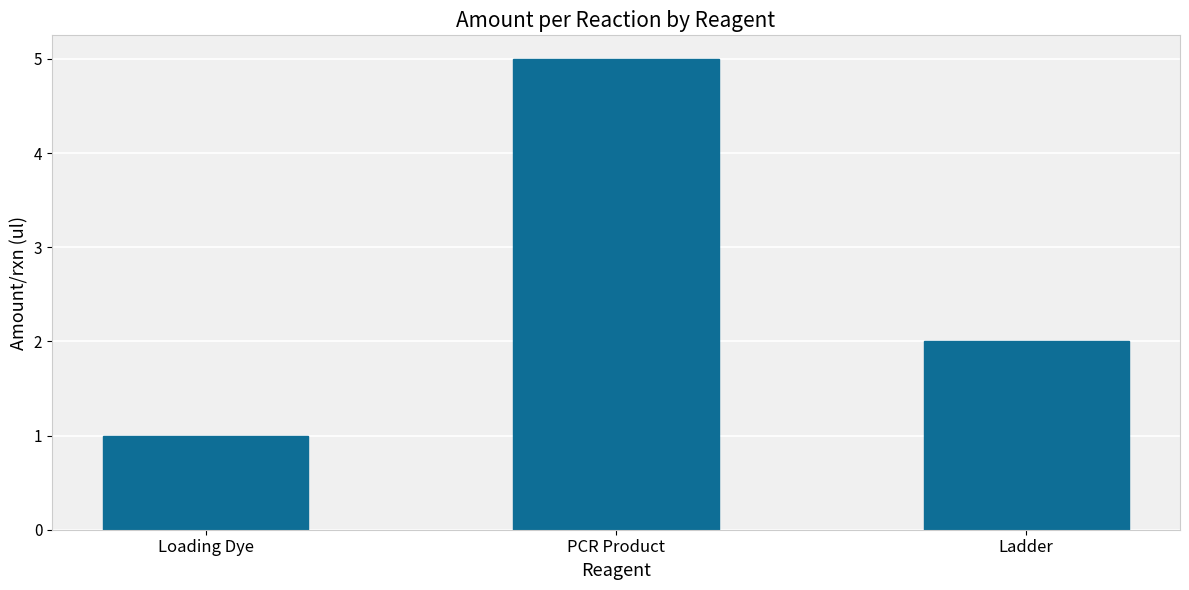

Does the chart contain any negative values?

No